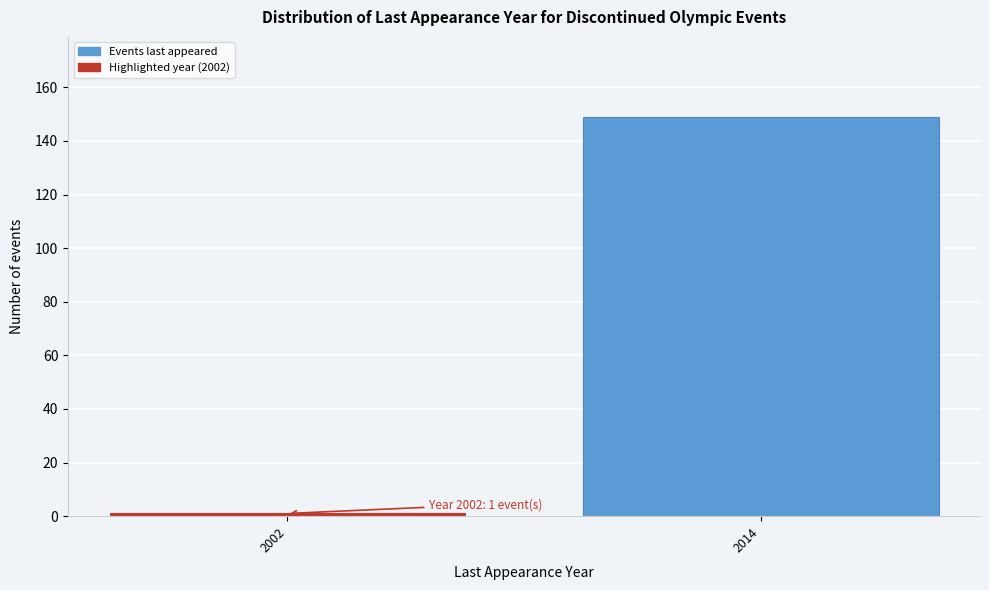

Reading left to right, list all the values displayed in this chart.

2002=1	2014=149